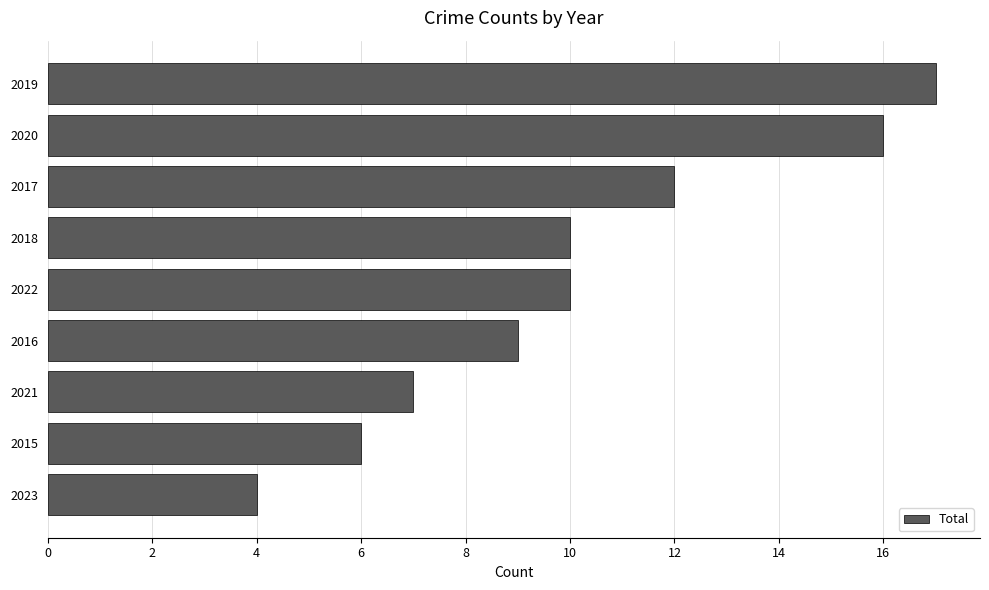

The chart shows a value of 10 at 2015. True or false?

False